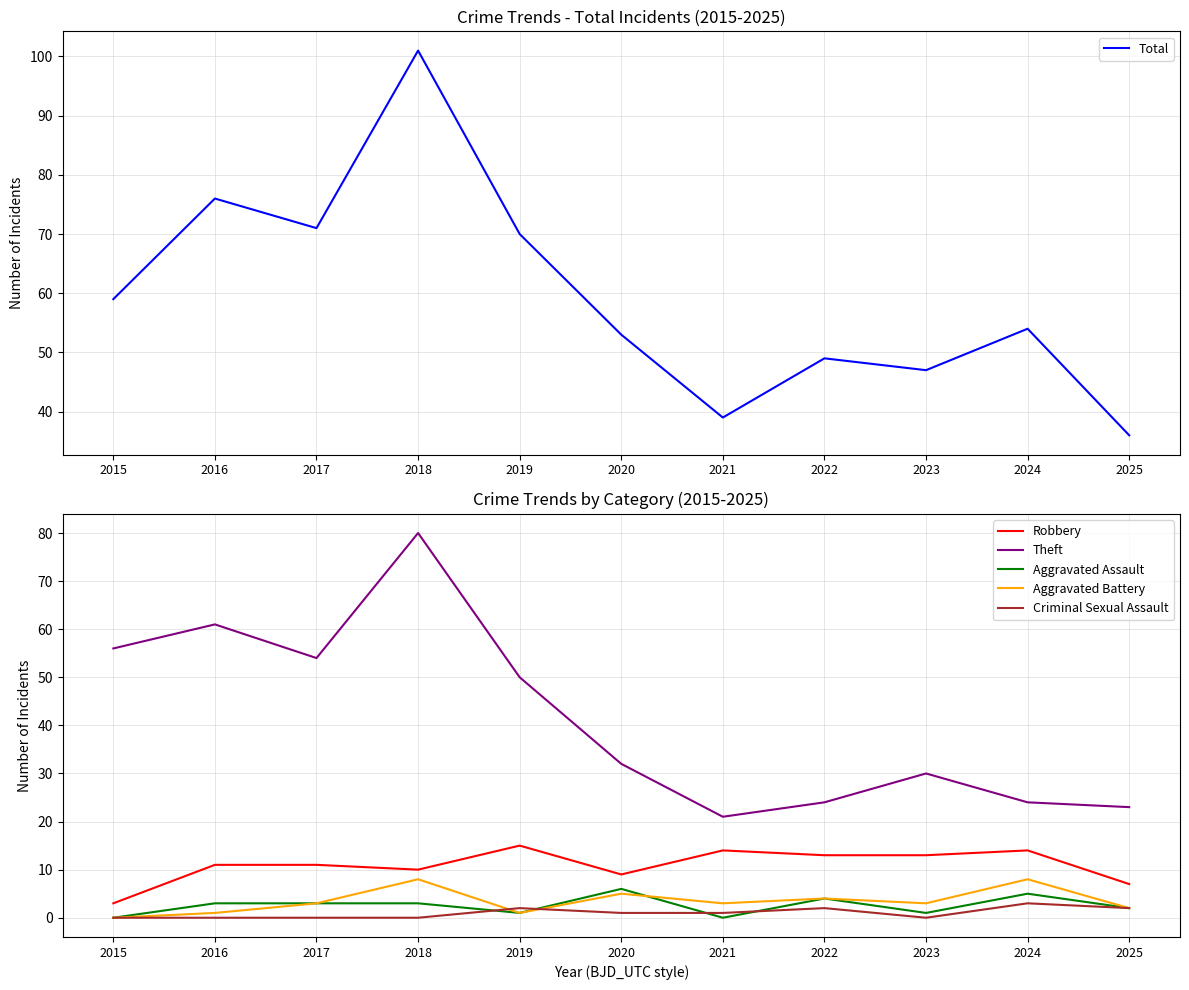

Which category has the lowest value in the Robbery series?

2015